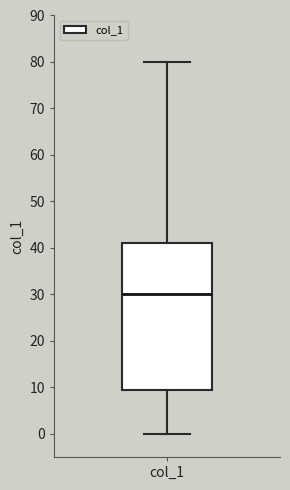

Transcribe this box plot: give where the median line is, the range the box spans, and where the two whiskers end, as read against the y-axis. The values are not printed on the chart, so give them approximately, as read against the axis.

median 30, box 10 to 41, whiskers 0 to 80